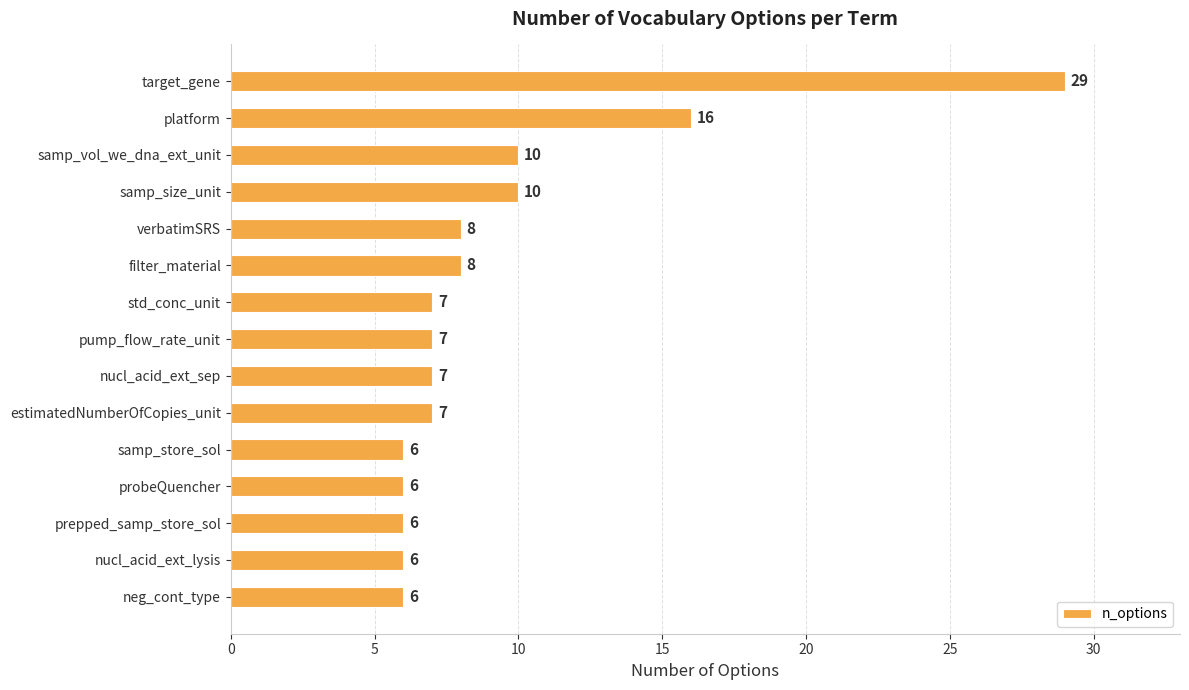

At which label is the value closest to 17?

platform